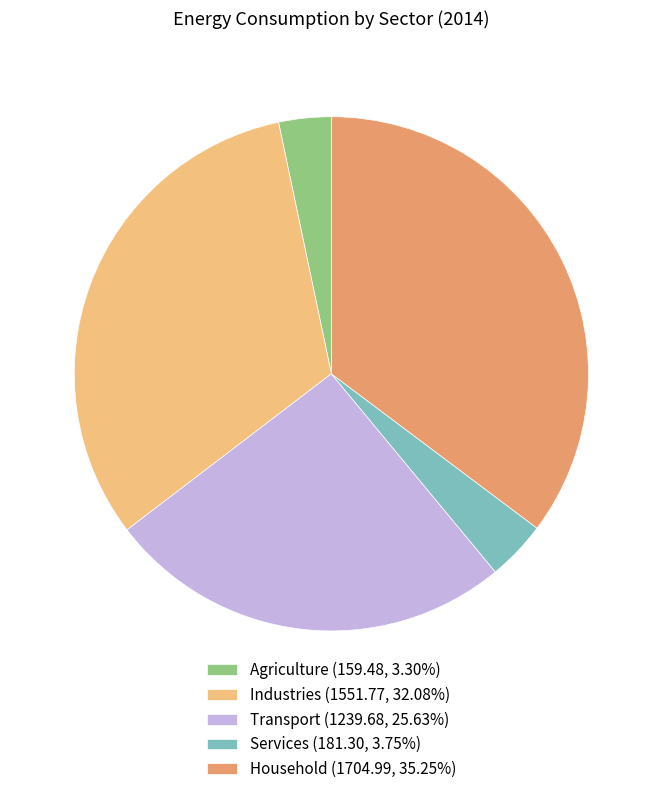

Does Services (181.30, 3.75%) represent more than half of the total?

No